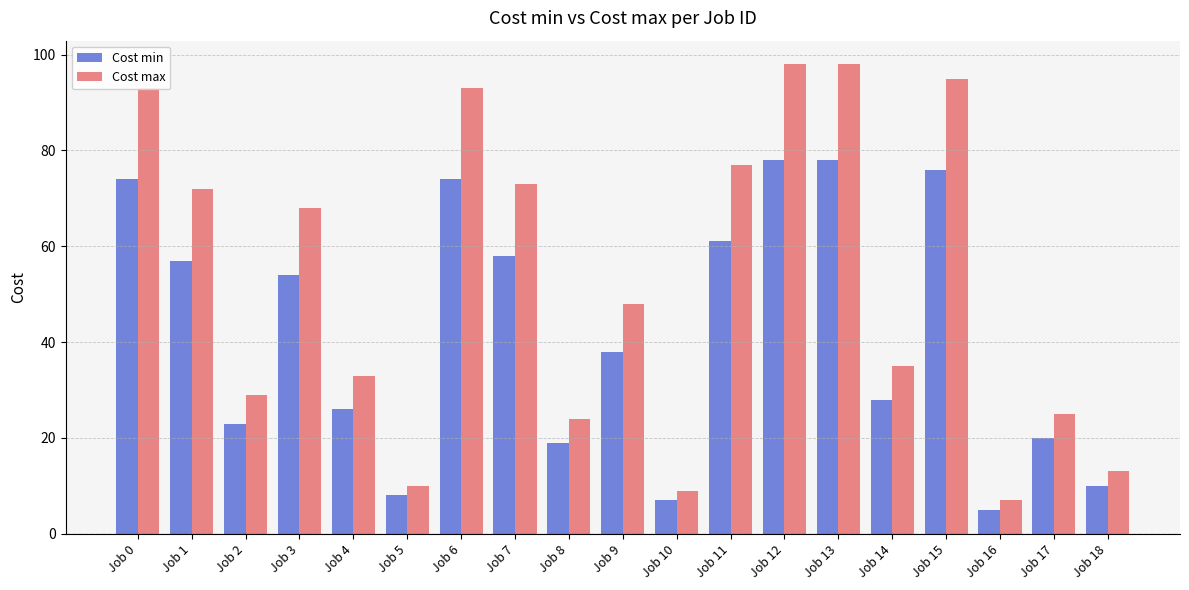

How many bars are there in each group?

2